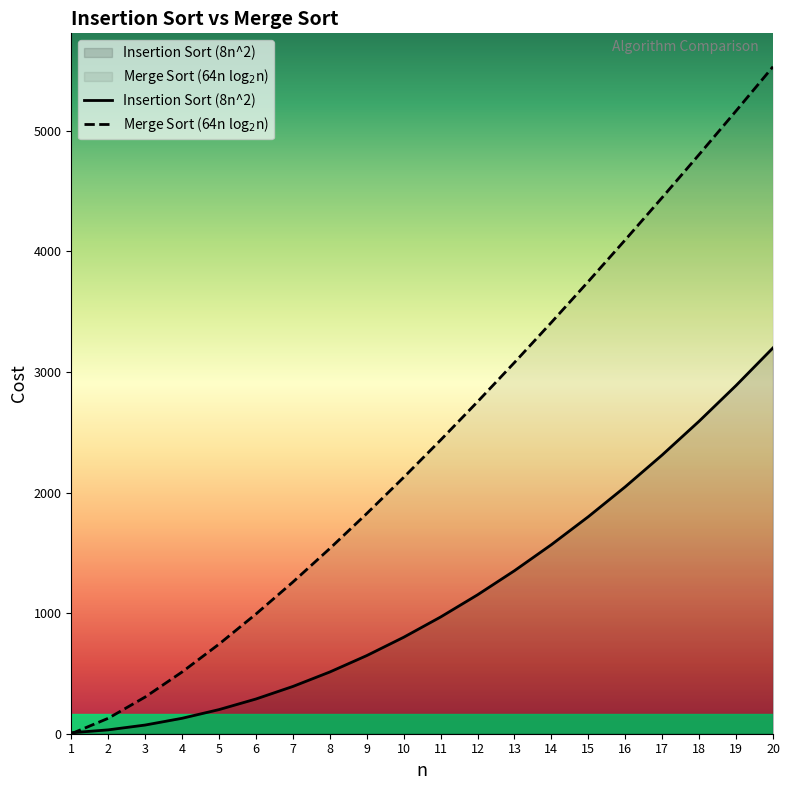

Which category has the highest value in the Merge Sort (64n log$_2$n) series?

20